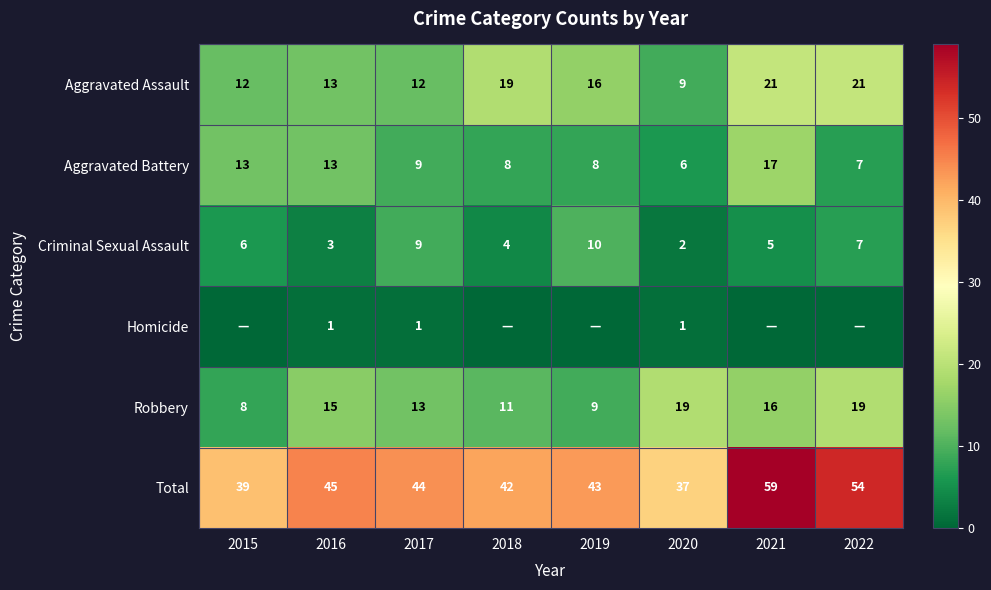

Is it true that Homicide equals 1 at 2016?

True